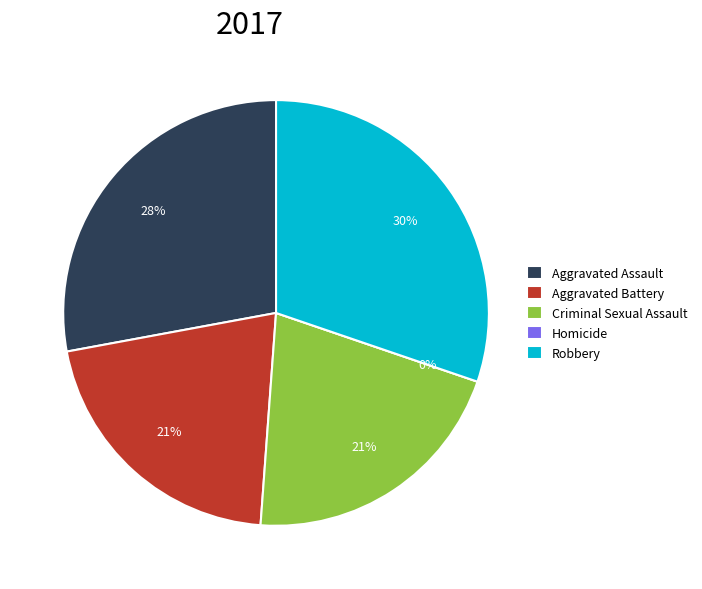

The Homicide slice represents 0% of the pie. True or false?

True